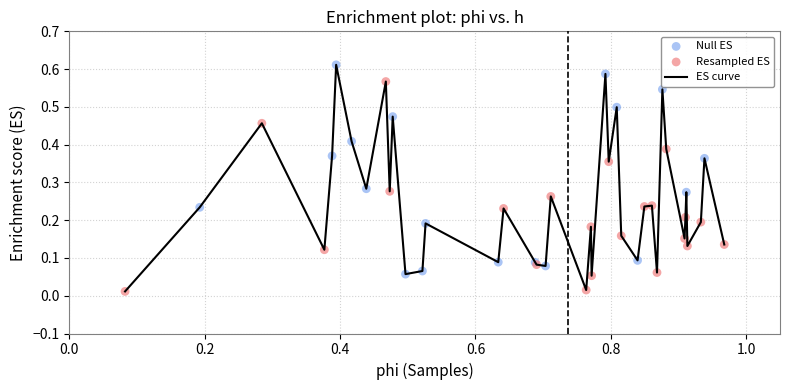

How many lines are shown in the chart?

1